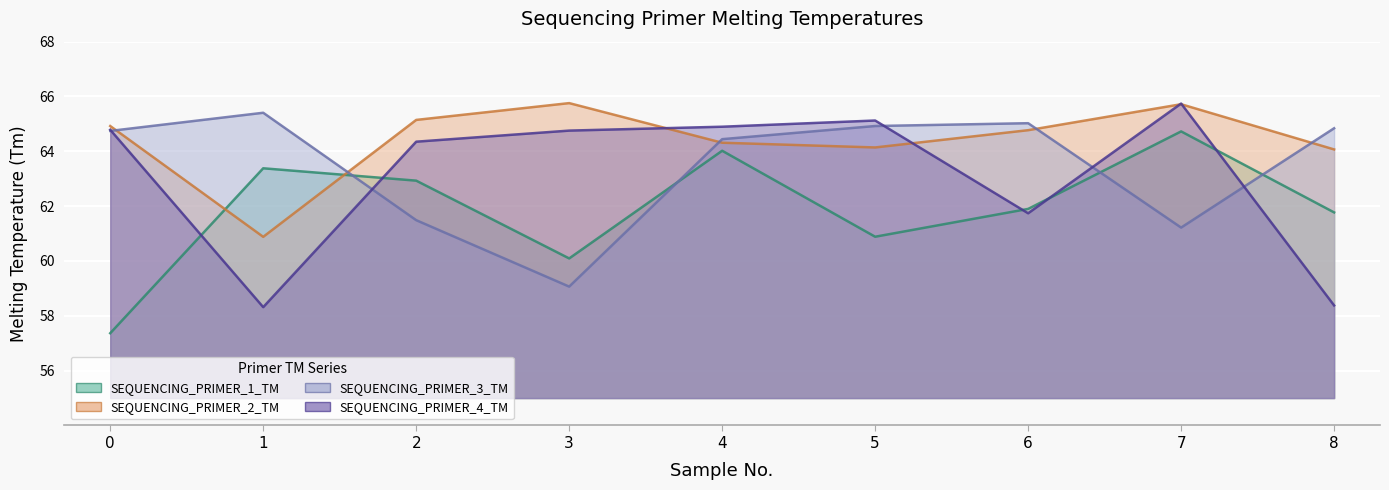

Count the number of categories in the chart.

9